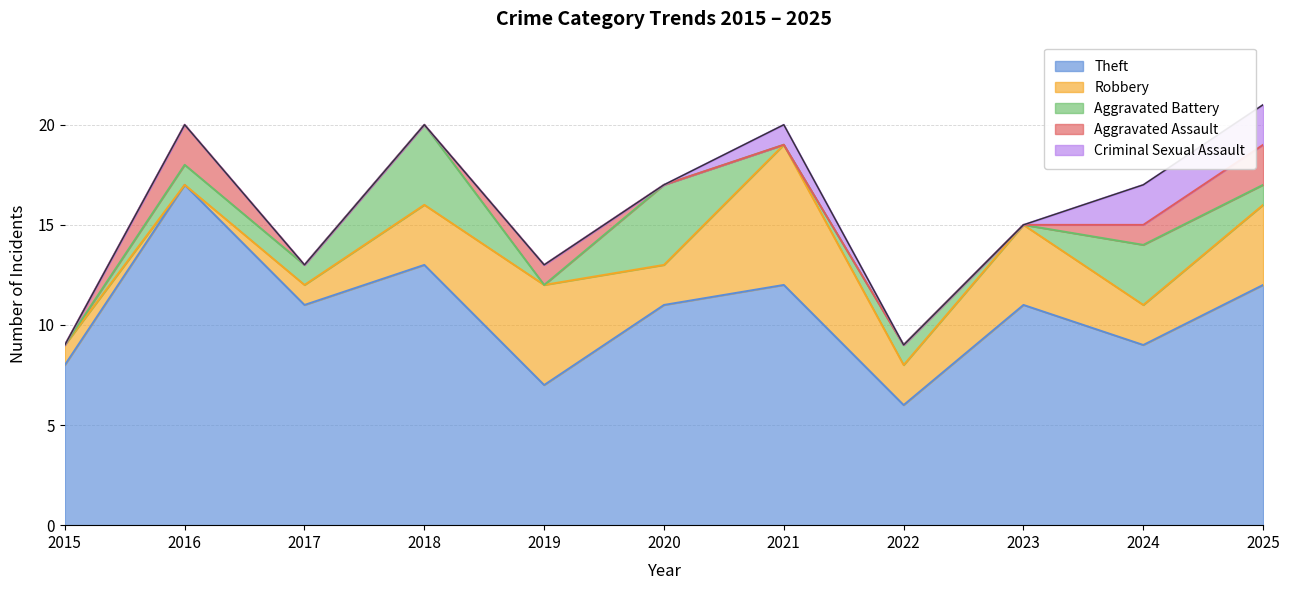

Reading left to right, what are all the values shown in this chart?

Theft: 2015=8	2016=17	2017=11	2018=13	2019=7	2020=11	2021=12	2022=6	2023=11	2024=9	2025=12
Robbery: 2015=1	2016=0	2017=1	2018=3	2019=5	2020=2	2021=7	2022=2	2023=4	2024=2	2025=4
Aggravated Battery: 2015=0	2016=1	2017=1	2018=4	2019=0	2020=4	2021=0	2022=1	2023=0	2024=3	2025=1
Aggravated Assault: 2015=0	2016=2	2017=0	2018=0	2019=1	2020=0	2021=0	2022=0	2023=0	2024=1	2025=2
Criminal Sexual Assault: 2015=0	2016=0	2017=0	2018=0	2019=0	2020=0	2021=1	2022=0	2023=0	2024=2	2025=2